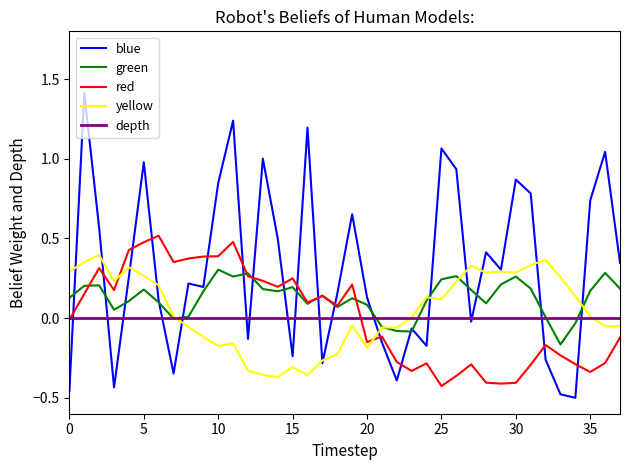

What is the greatest value displayed?

1.4